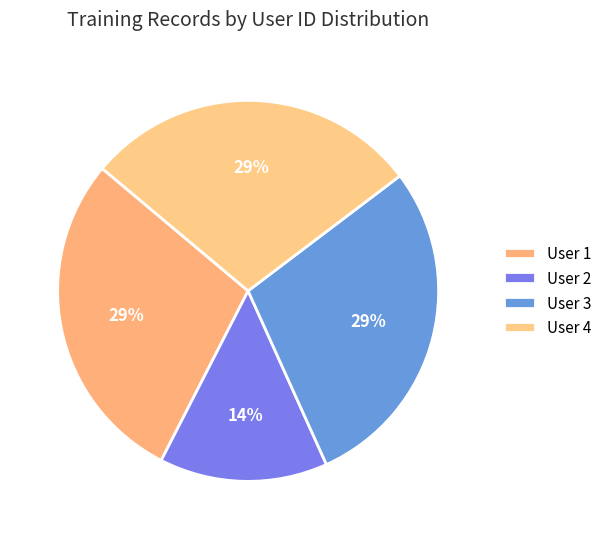

How many segments does this pie chart have?

4